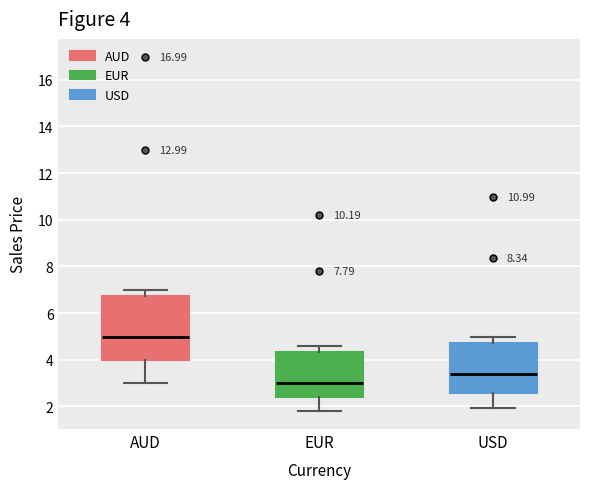

Which box has the lowest median line?

EUR